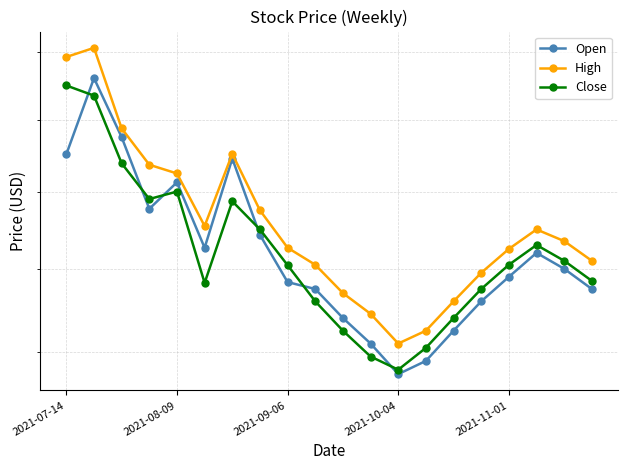

List the series in order of their peak value, lowest first.

Close, Open, High